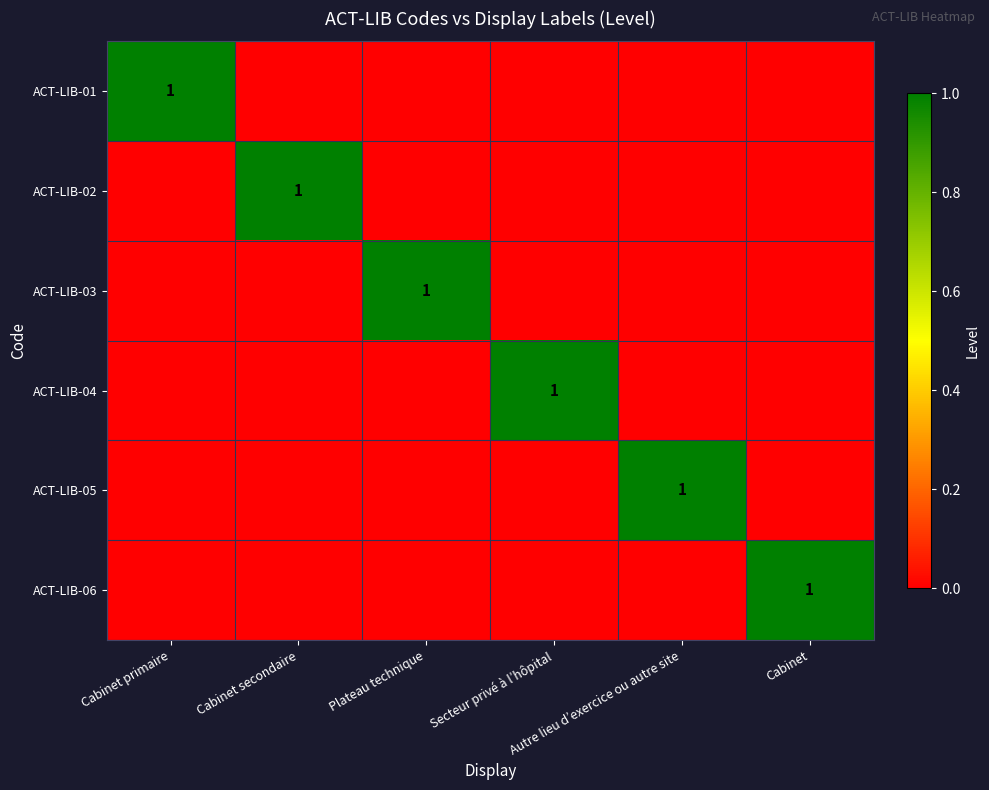

True or false: ACT-LIB-05 has a value of -1 at Plateau technique.

False